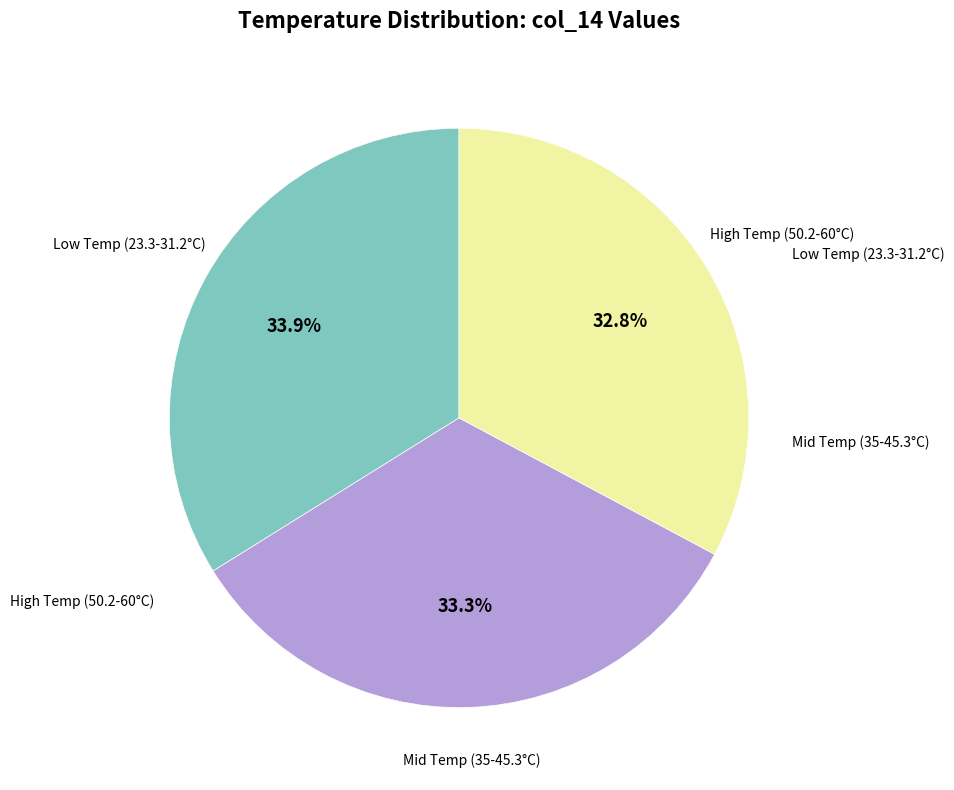

Rank the categories by value from lowest to highest.

High Temp (50.2-60°C), Mid Temp (35-45.3°C), Low Temp (23.3-31.2°C)